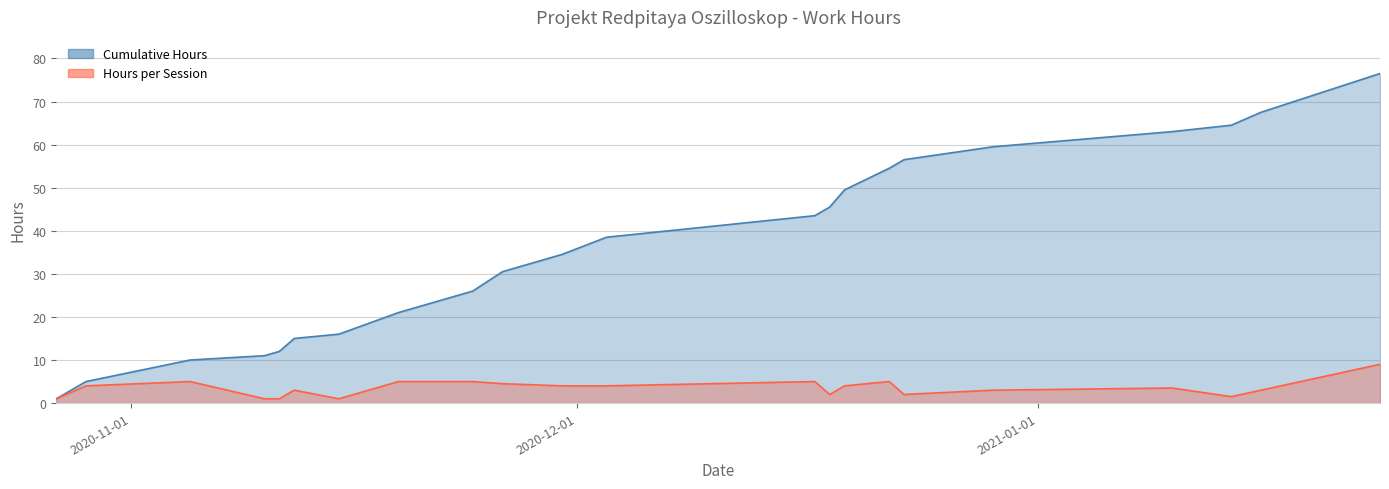

Reading right to left, transcribe all the data shown in this chart.

Cumulative Hours: 2021-01-24=76.5	2021-01-16=67.5	2021-01-14=64.5	2021-01-10=63.0	2020-12-29=59.5	2020-12-23=56.5	2020-12-22=54.5	2020-12-19=49.5	2020-12-18=45.5	2020-12-17=43.5	2020-12-03=38.5	2020-11-30=34.5	2020-11-26=30.5	2020-11-24=26.0	2020-11-19=21.0	2020-11-15=16.0	2020-11-12=15.0	2020-11-11=12.0	2020-11-10=11.0	2020-11-05=10.0	2020-10-29=5.0	2020-10-27=1.0
Hours per Session: 2021-01-24=9.0	2021-01-16=3.0	2021-01-14=1.5	2021-01-10=3.5	2020-12-29=3.0	2020-12-23=2.0	2020-12-22=5.0	2020-12-19=4.0	2020-12-18=2.0	2020-12-17=5.0	2020-12-03=4.0	2020-11-30=4.0	2020-11-26=4.5	2020-11-24=5.0	2020-11-19=5.0	2020-11-15=1.0	2020-11-12=3.0	2020-11-11=1.0	2020-11-10=1.0	2020-11-05=5.0	2020-10-29=4.0	2020-10-27=1.0